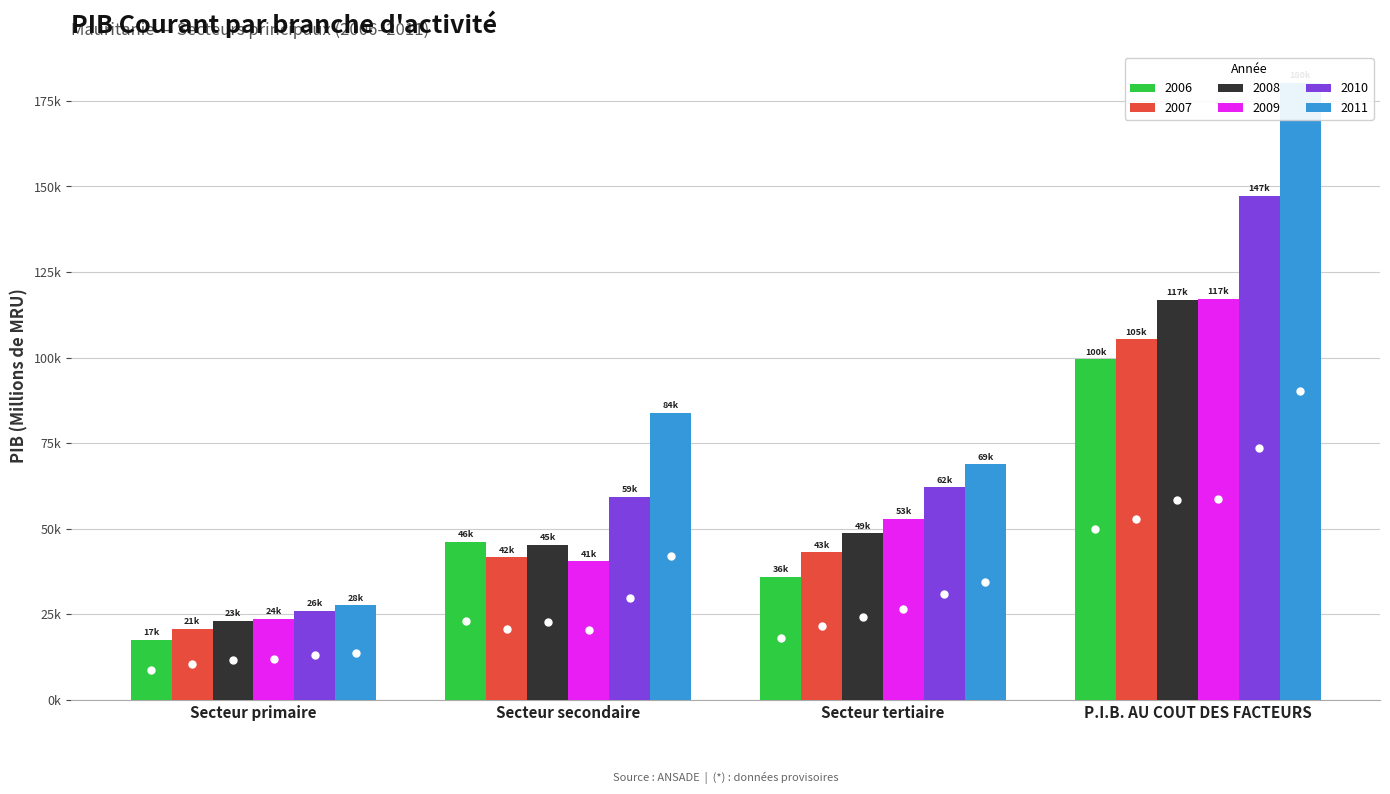

What is the total value across all series at Secteur primaire?

138529.7